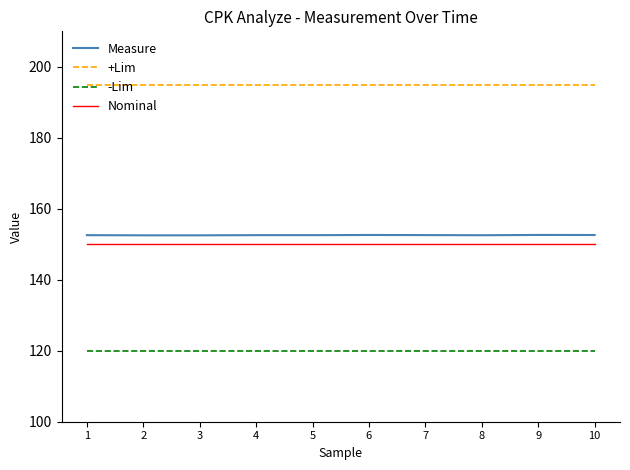

True or false: -Lim has a value of 120.0 at 4.

True